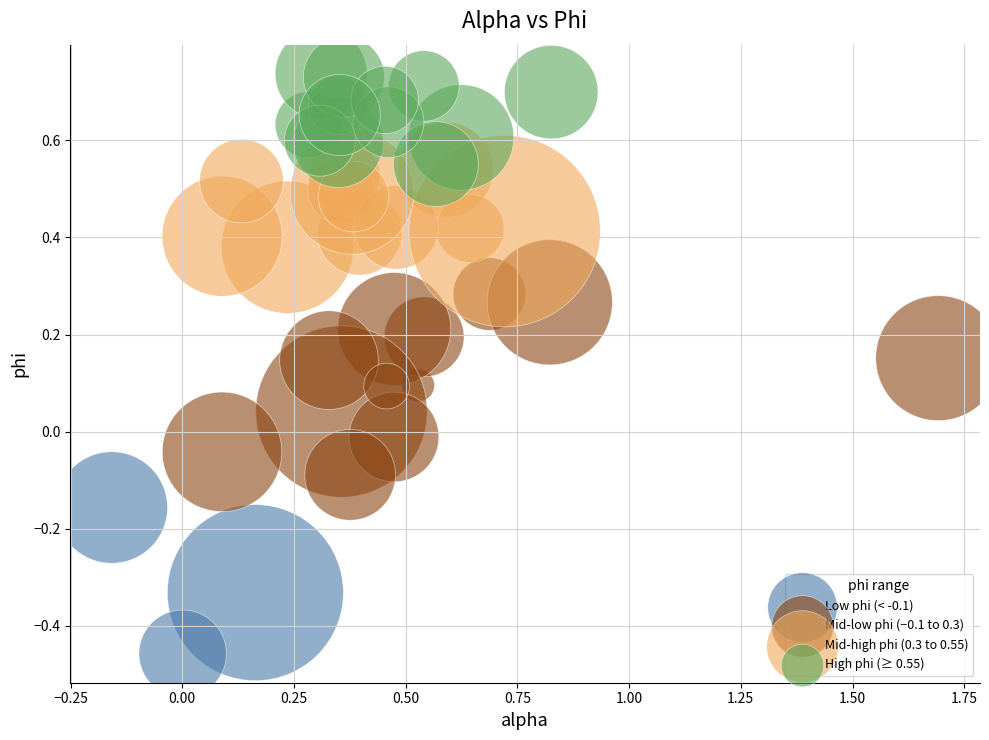

Which series contains the lowest Y value?

Low phi (< -0.1)